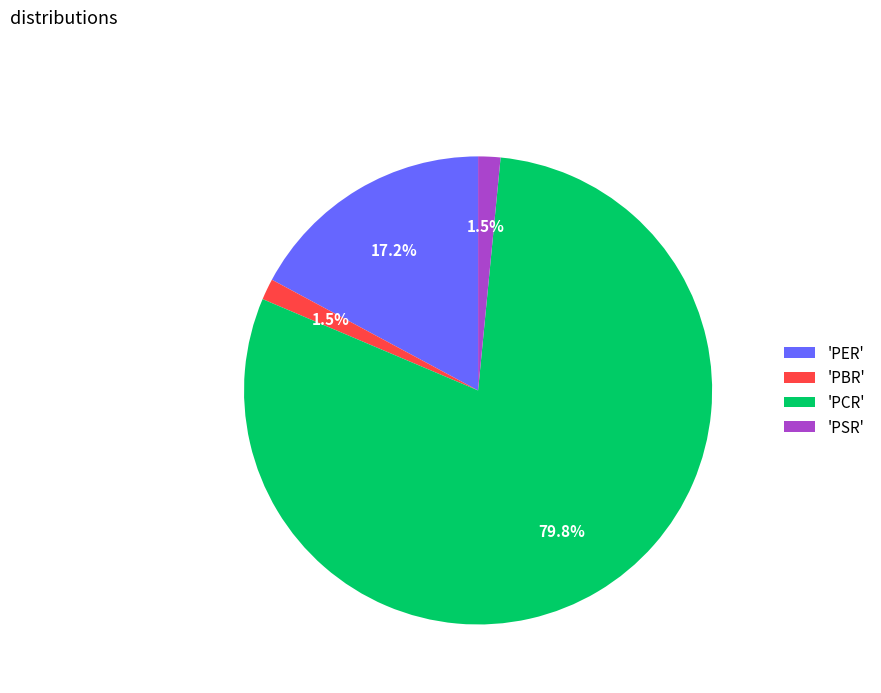

Which category has the biggest portion of the pie?

'PCR'